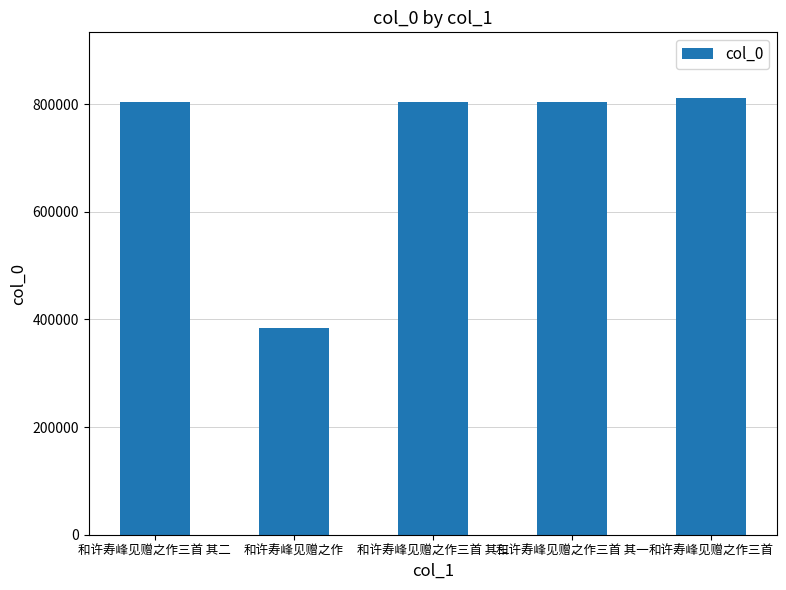

What is the label of the 5th bar from the right?

和许寿峰见赠之作三首 其二